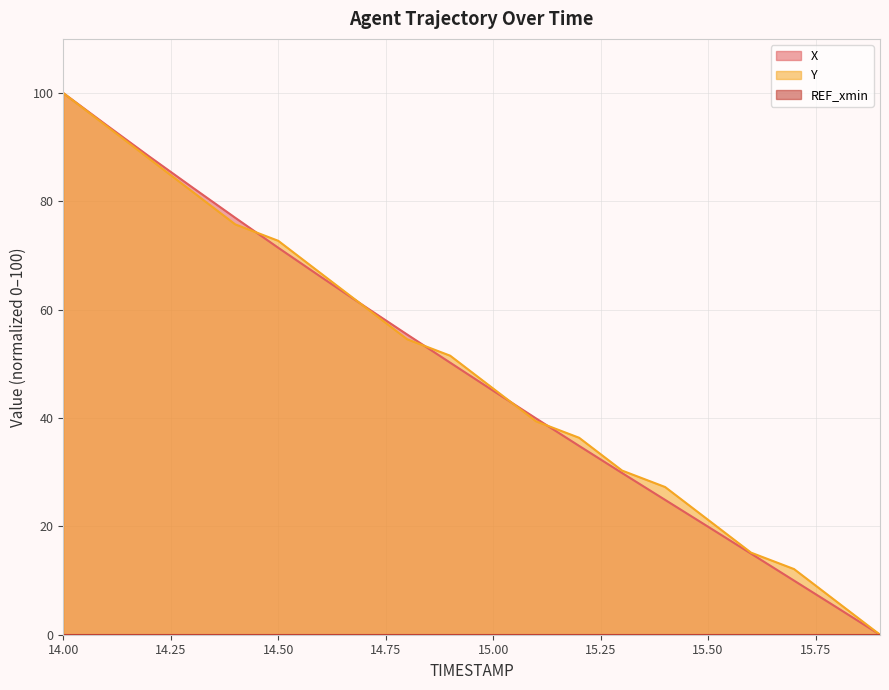

Is it true that X equals 0.0 at 15.9?

True